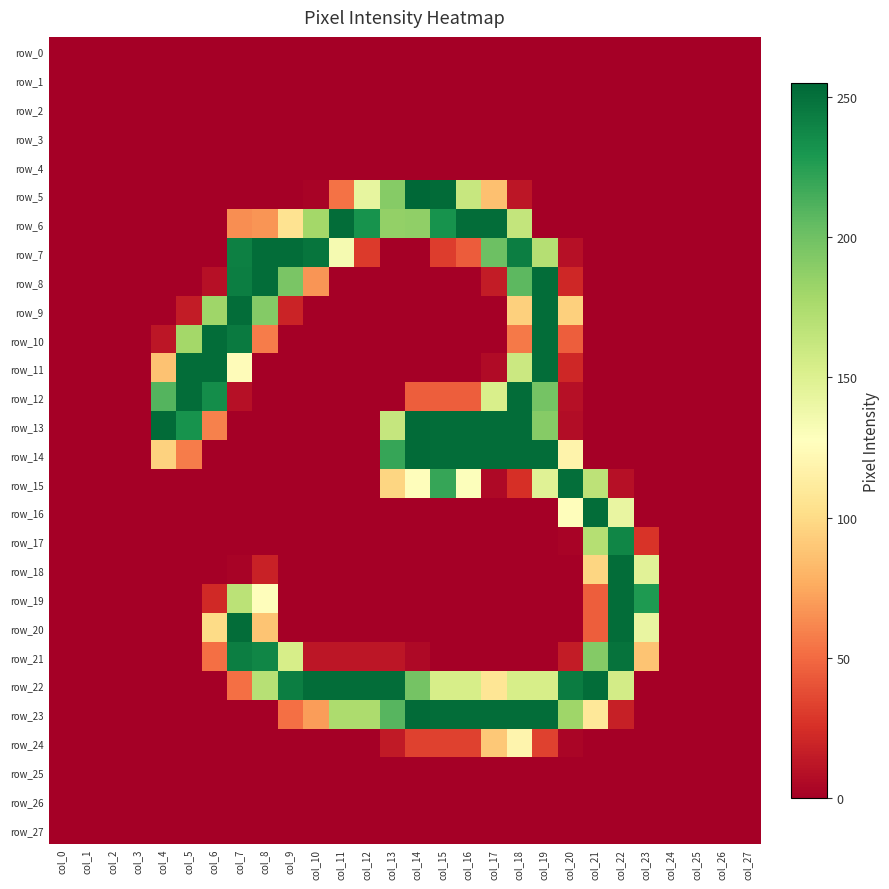

The value of row_23 at col_2 is 0. True or false?

True